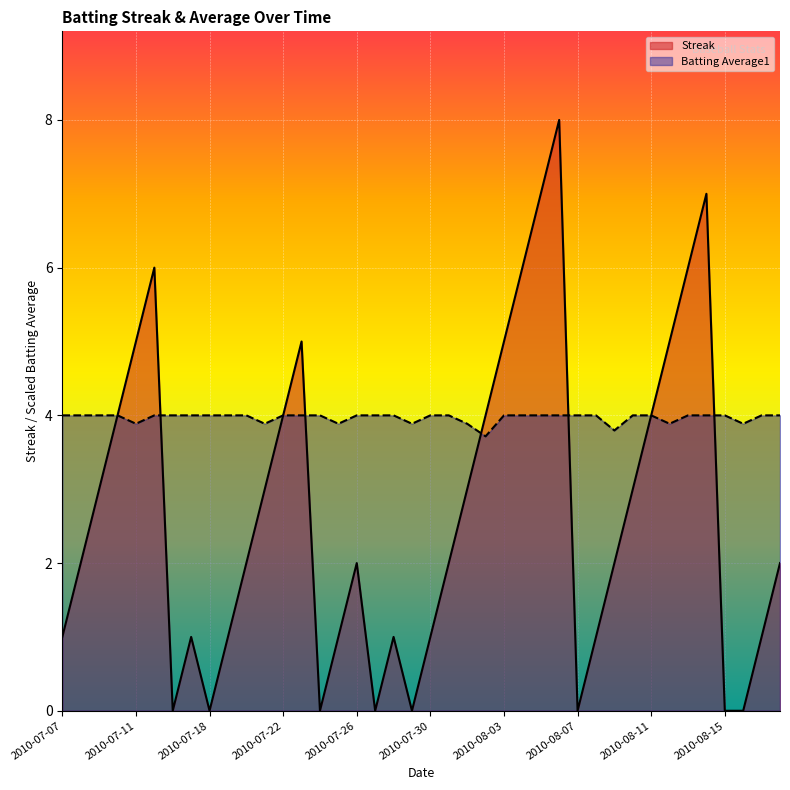

What is the difference between the Batting Average1 values at 2010-07-08 and 2010-07-11?

0.1